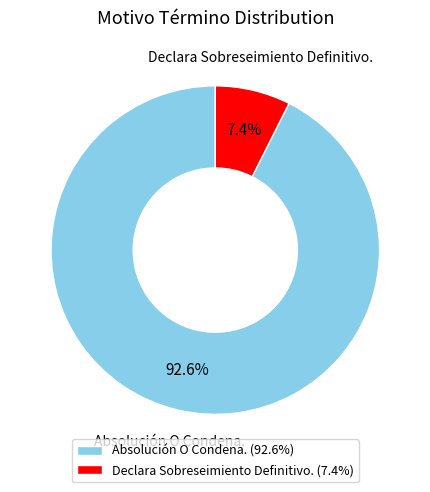

Do Declara Sobreseimiento Definitivo. and Absolución O Condena. together represent more than half of the pie?

Yes